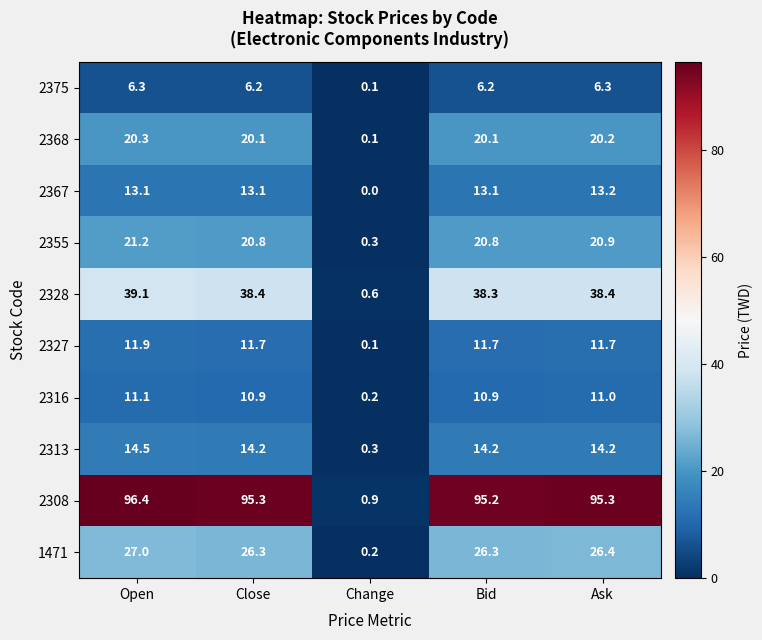

What is the total value across all series at Change?

2.8